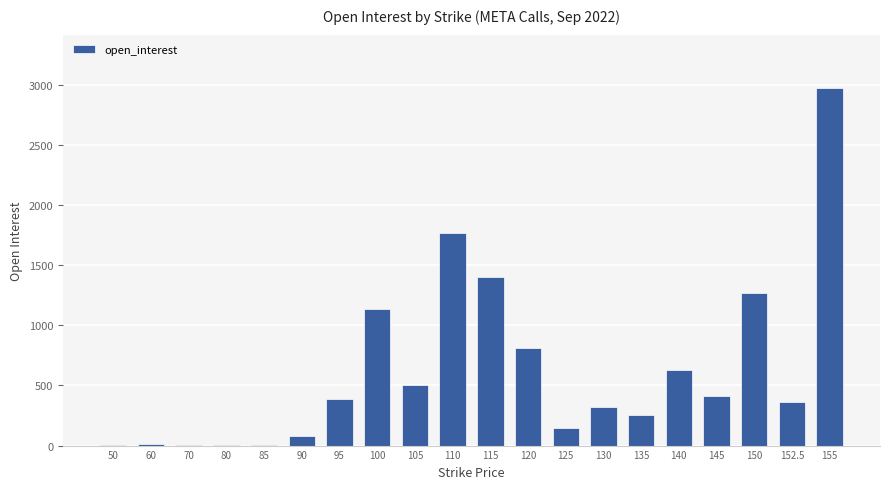

What is the sum of the values at 145 and 50?

419